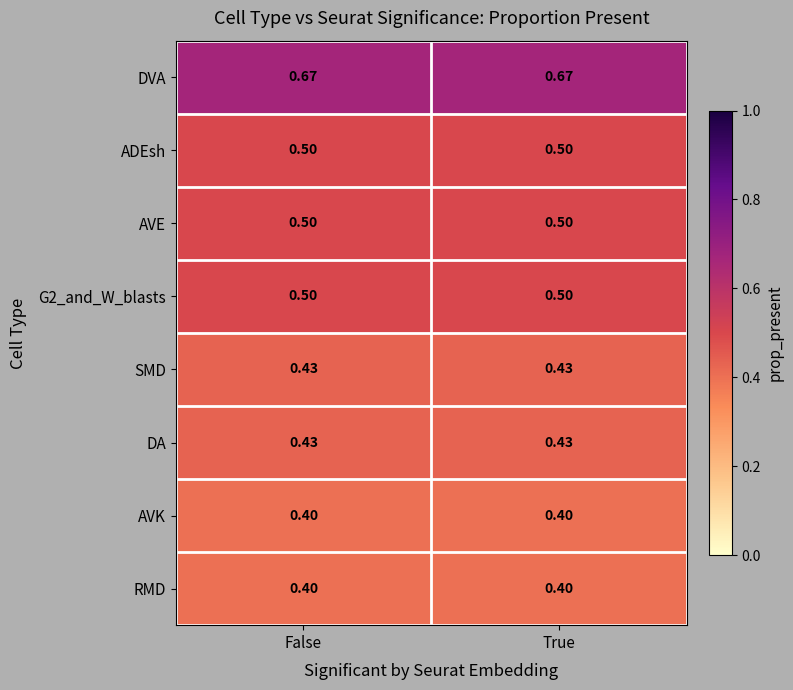

Count the number of data series in this chart.

8